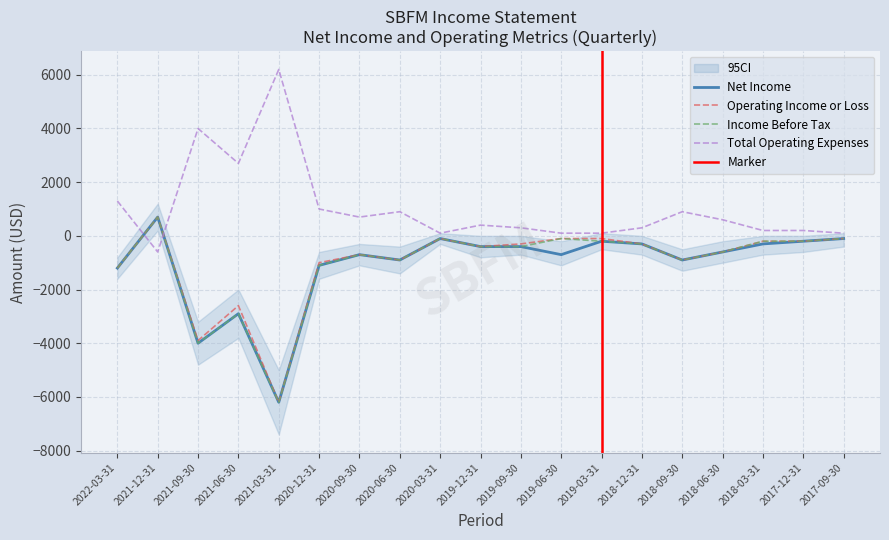

What is the difference between the second highest and second lowest values in the Income Before Tax series?

3900